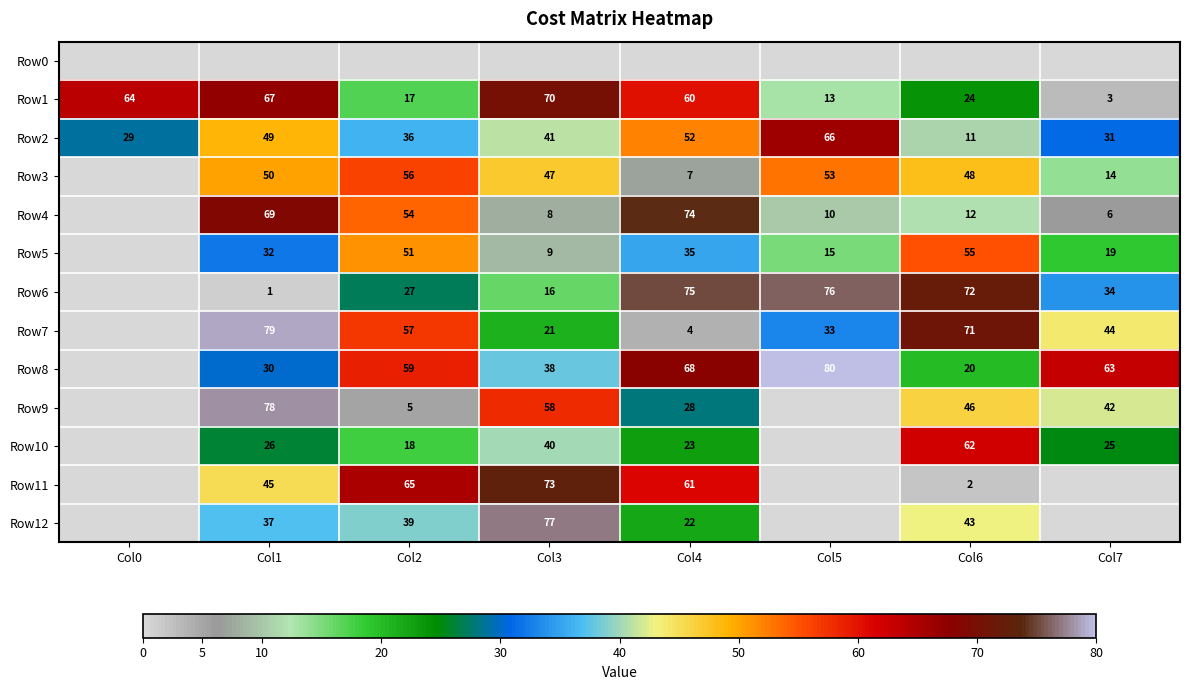

At how many categories does at least one series exceed 31?

8